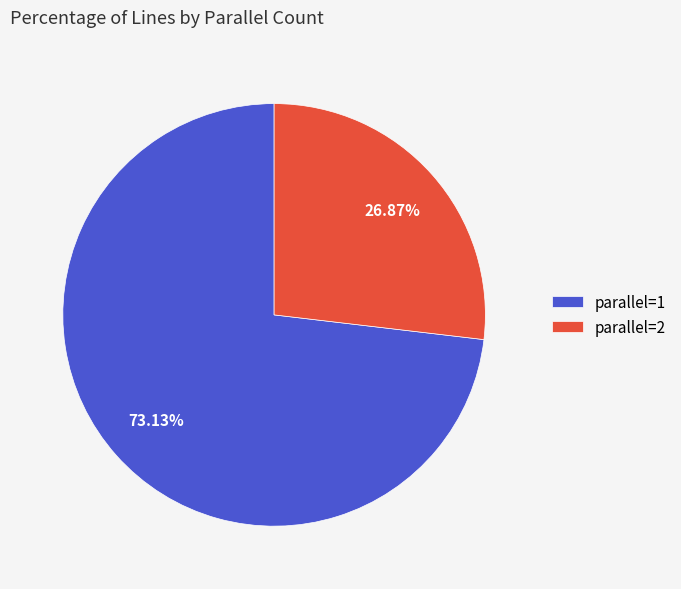

To the nearest percent, what portion does parallel=1 represent?

73%